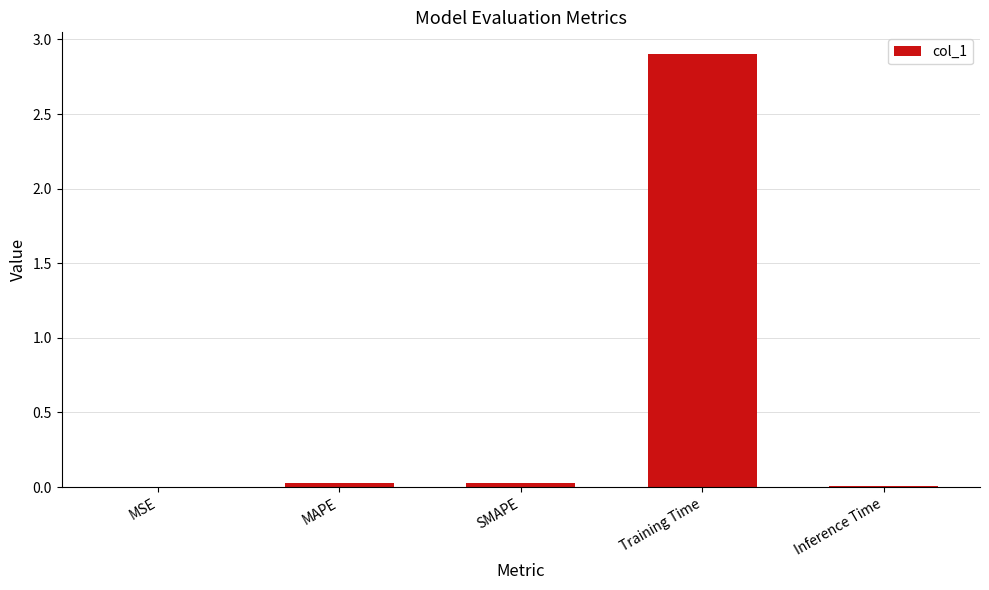

The chart shows a value of 2.9 at Training Time. True or false?

True